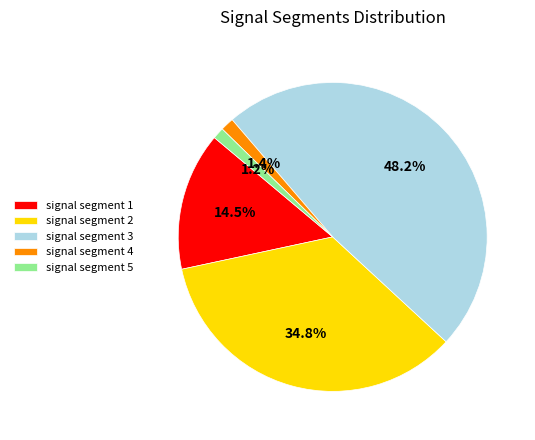

What percentage is NOT represented by signal segment 3?

51.8%